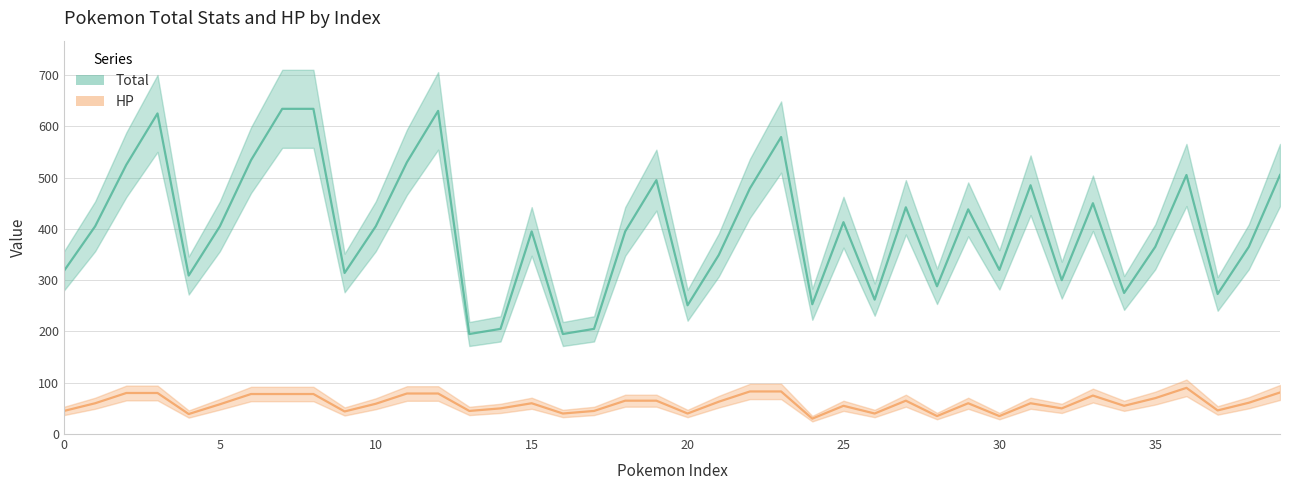

How many interior local peaks does the HP (center) series have?

7